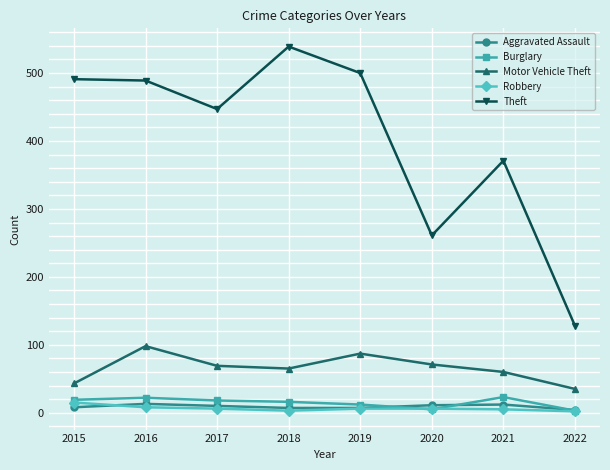

What is the difference between the maximum and minimum values in the Motor Vehicle Theft series?

63